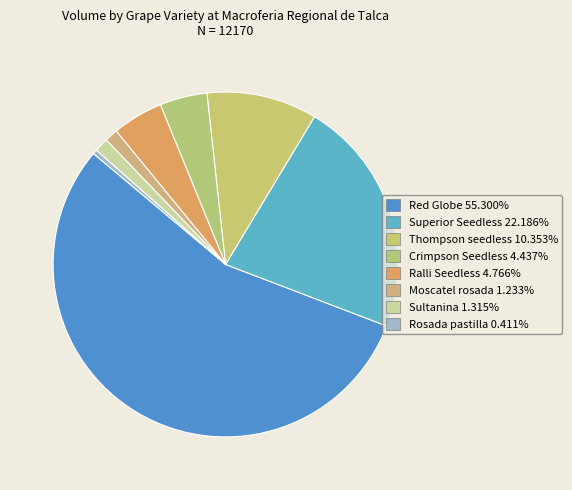

Is Thompson seedless the majority of the pie?

No